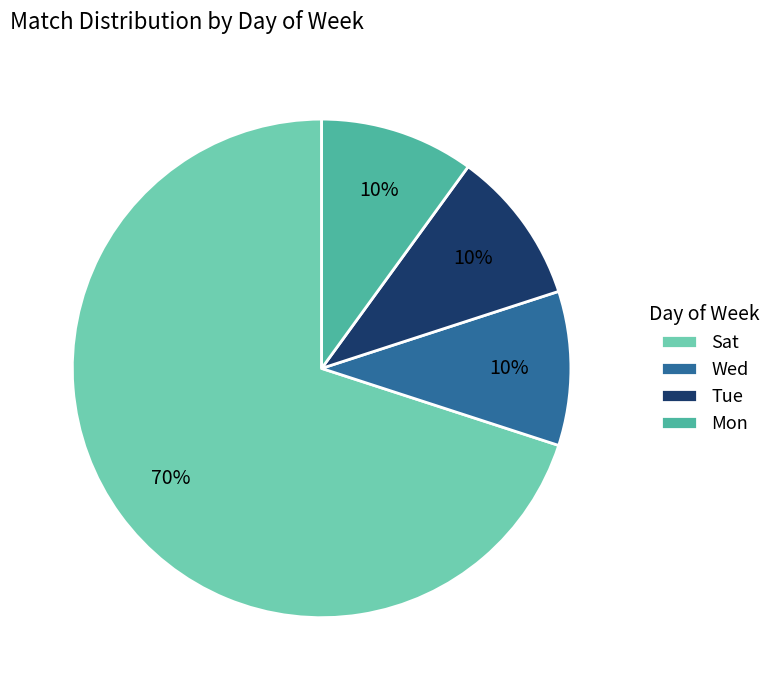

Combined, do Wed and Tue account for over 50%?

No